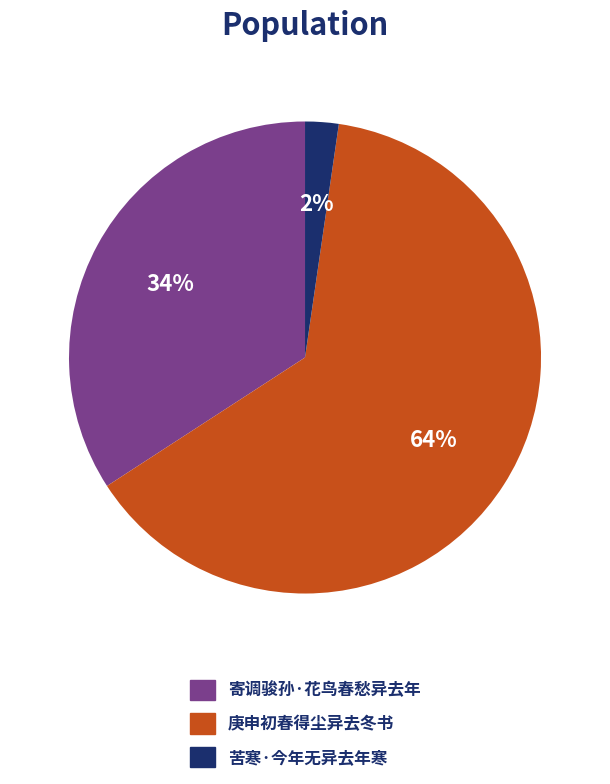

How many segments does this pie chart have?

3